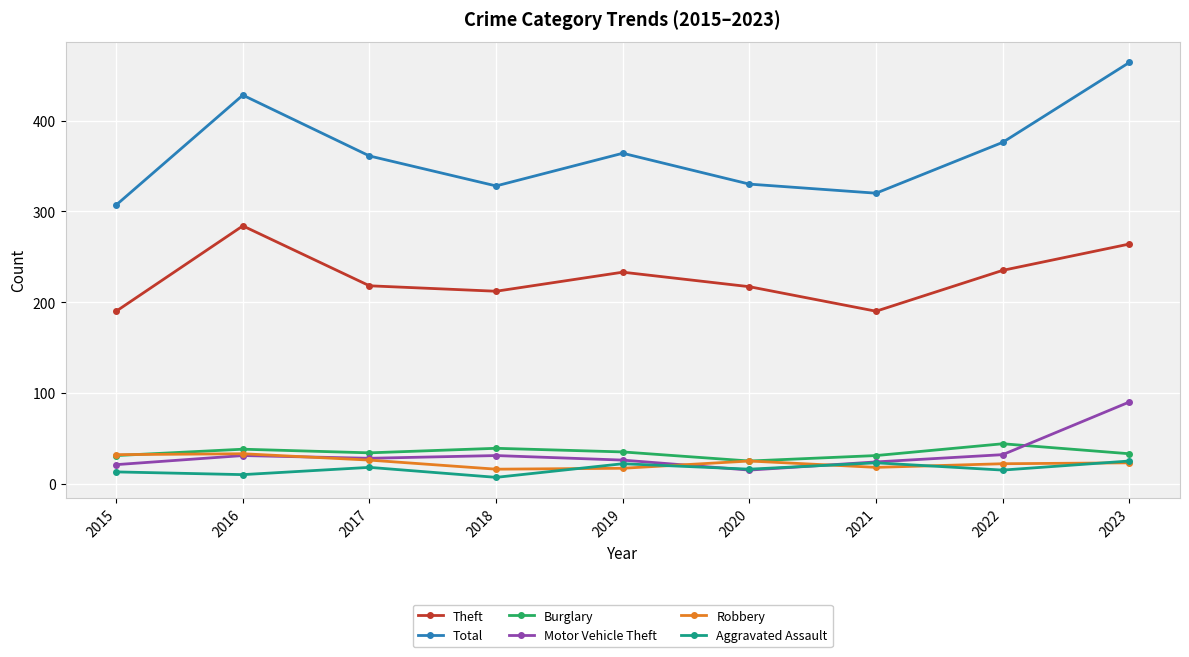

Which series has the largest range (max minus min)?

Total